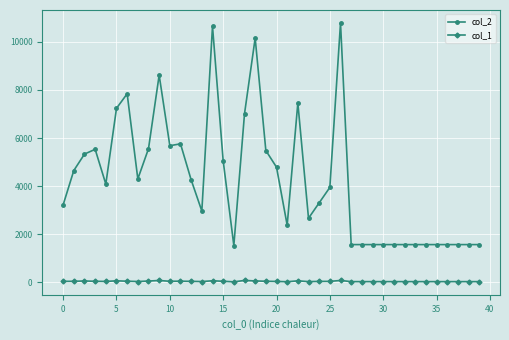

True or false: col_2 and col_1 intersect in this chart.

False